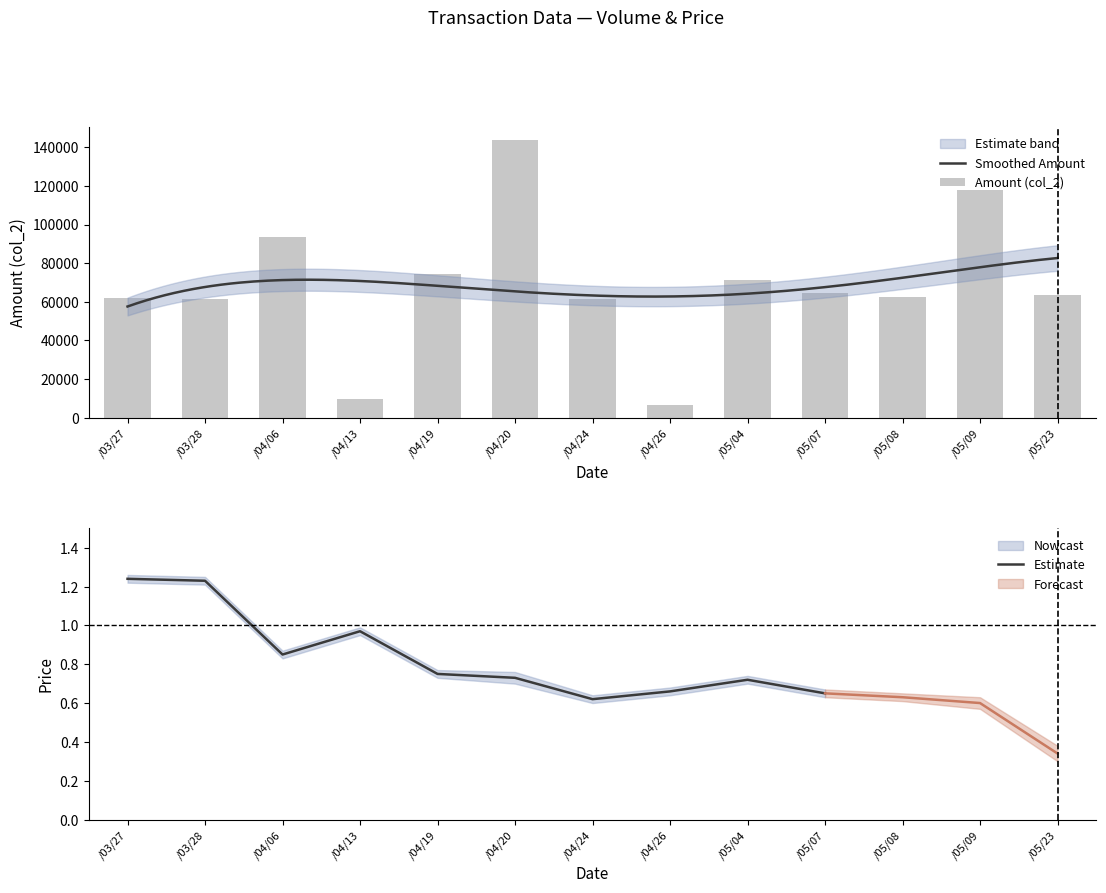

At which label is Estimate closest to 0?

/04/24